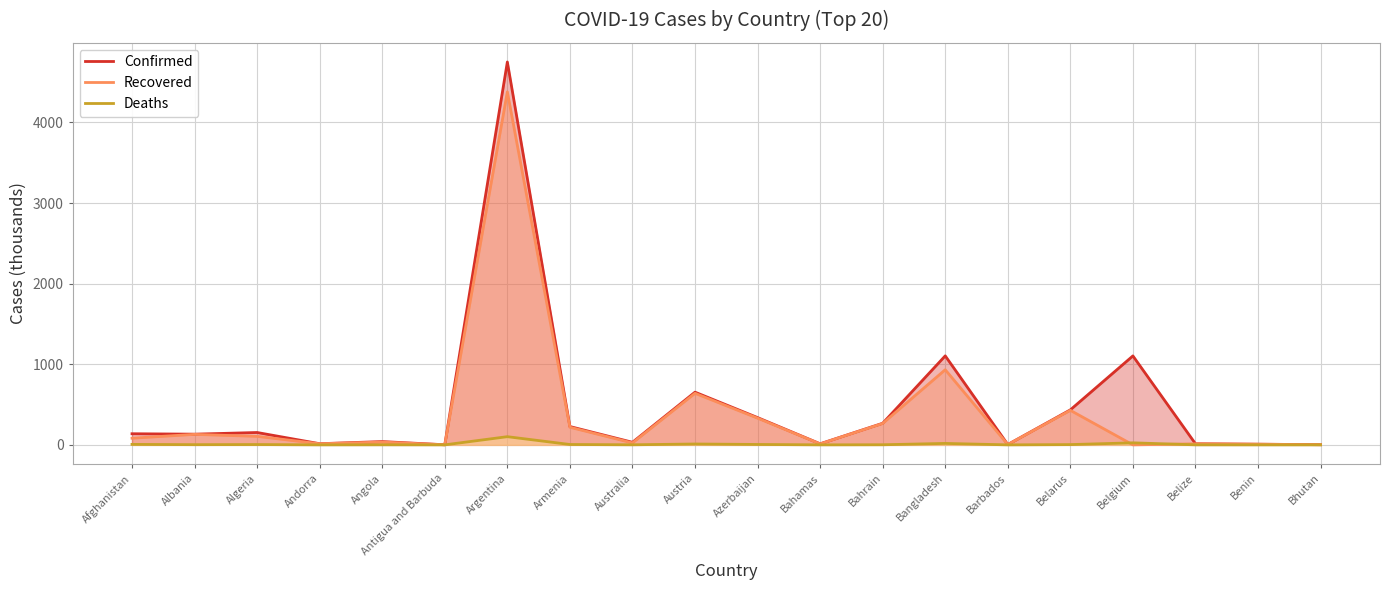

Is it true that Confirmed equals 689.5 at Belarus?

False